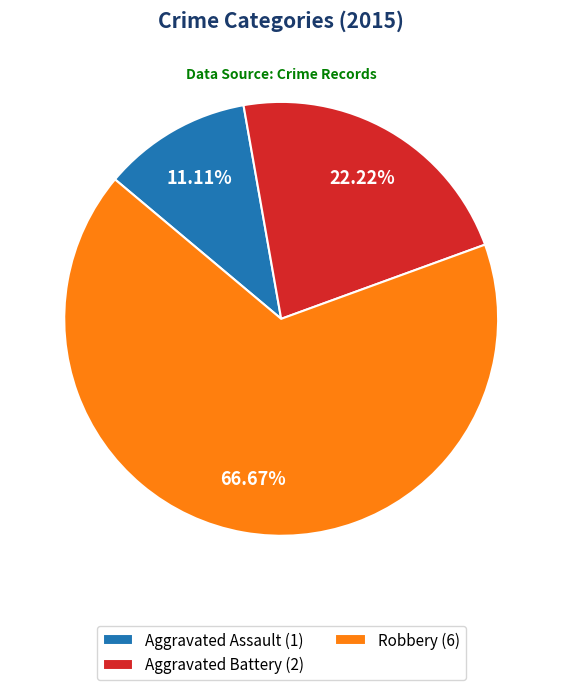

What percentage is NOT represented by Aggravated Battery?

77.8%